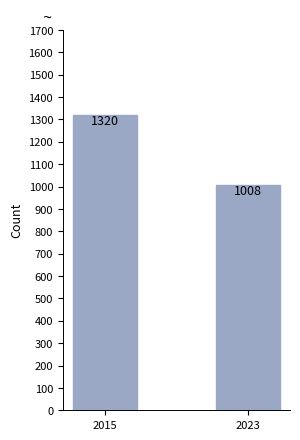

Does the chart contain stacked bars?

No